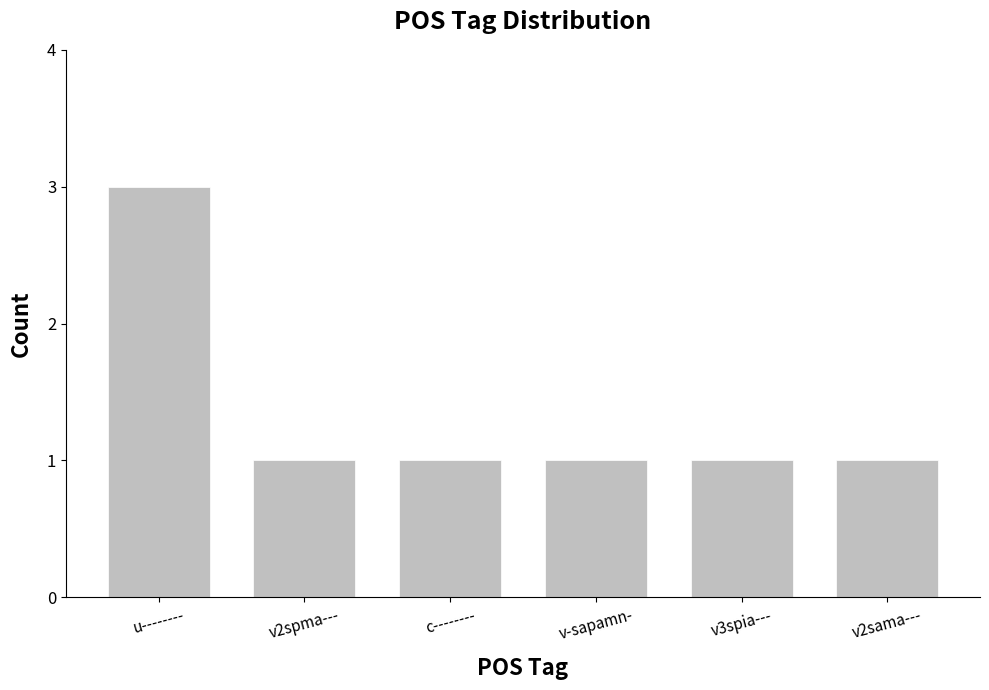

True or false: the data shows 1 at v2sama---.

True